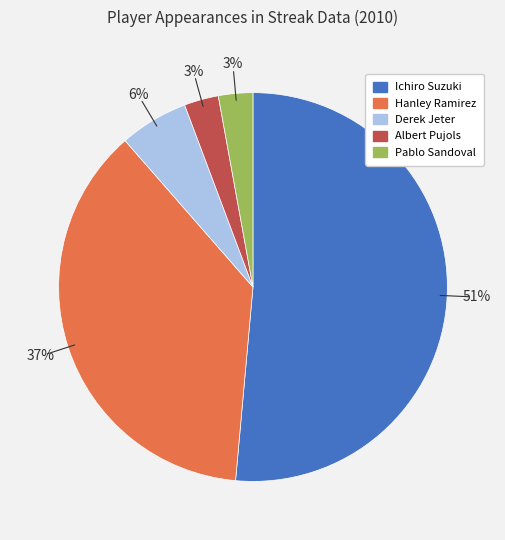

Does any single category account for the majority?

Yes